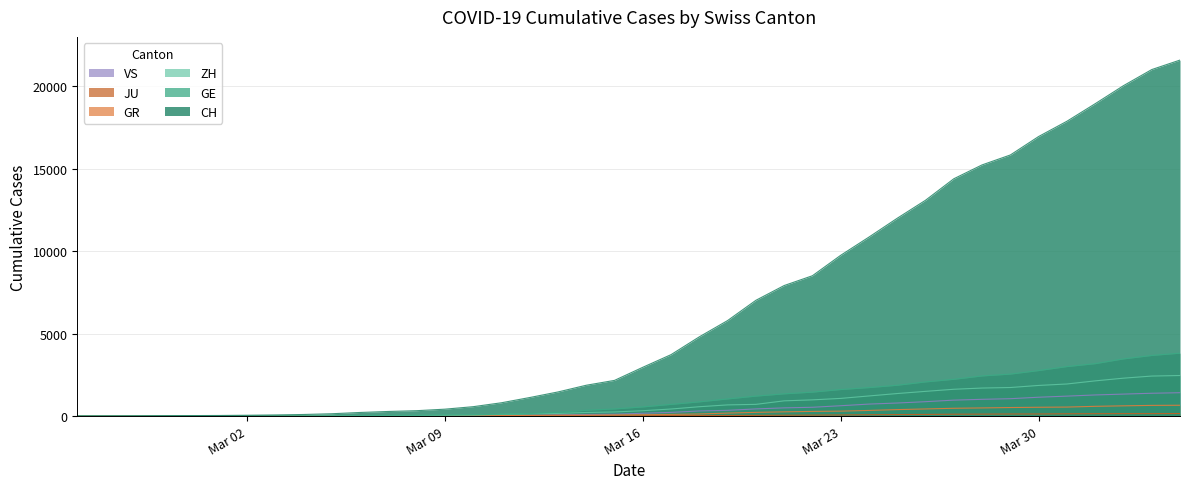

Reading right to left, transcribe all the data shown in this chart.

CH: 21593	21017	20040	18946	17882	16957	15837	15235	14394	13091	12000	10858	9752	8512	7918	7022	5794	4807	3727	2959	2165	1870	1463	1125	807	570	419	327	280	219	142	97	69	50	36	30	20	8	4	0
GE: 3816	3678	3469	3180	3003	2761	2547	2436	2231	2073	1870	1729	1611	1453	1350	1212	1041	863	710	556	435	351	227	155	114	80	60	45	43	30	20	16	14	11	10	9	5	1	1	0
ZH: 2461	2428	2300	2136	1947	1859	1733	1701	1627	1500	1368	1221	1073	984	925	711	679	568	429	326	250	218	163	140	101	62	49	40	34	29	23	15	13	10	7	6	2	2	0	0
GR: 657	649	622	592	547	535	519	495	474	433	393	343	300	284	258	226	182	128	101	84	71	56	53	43	31	22	18	18	17	16	14	12	9	9	6	6	6	2	2	0
JU: 154	149	149	145	140	128	127	119	114	100	92	82	69	61	54	44	36	32	29	25	19	18	17	12	7	7	7	5	5	4	4	2	2	1	1	1	1	1	0	0
VS: 1418	1385	1334	1282	1211	1144	1055	1017	968	874	793	728	628	535	498	436	349	312	225	172	115	98	76	53	30	22	17	12	7	6	5	4	3	3	2	1	1	0	0	0